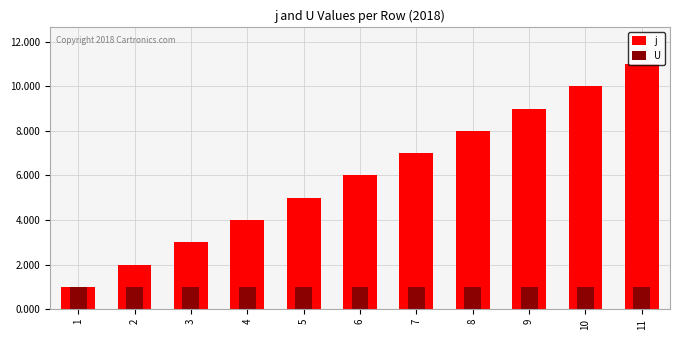

List the labels in order of j value, smallest first.

1, 2, 3, 4, 5, 6, 7, 8, 9, 10, 11